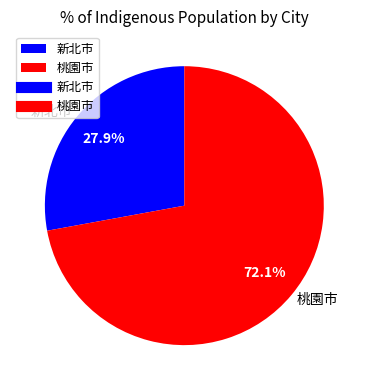

Which category has the smallest portion of the pie?

新北市